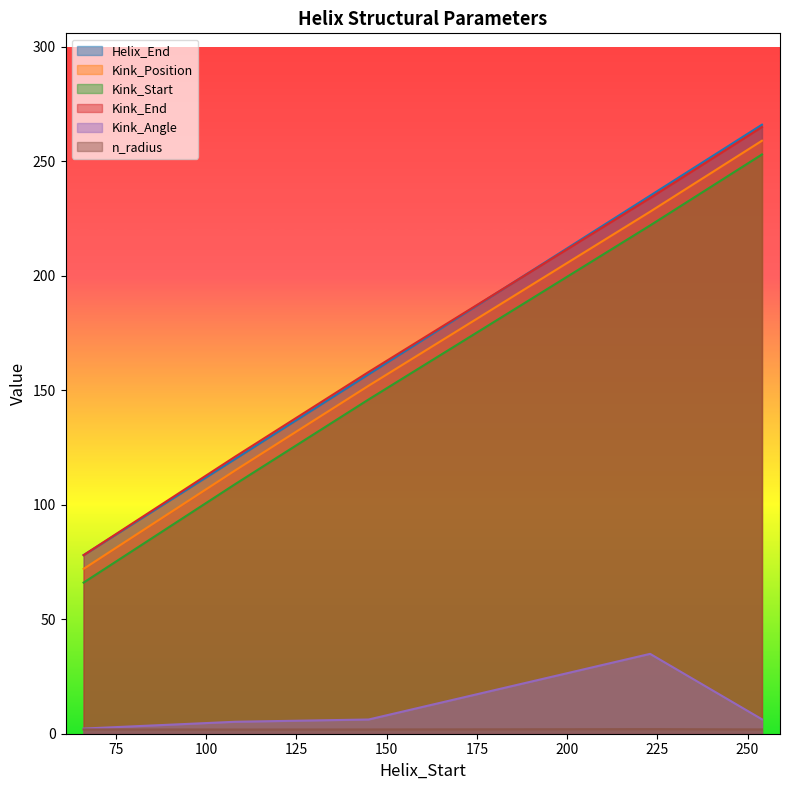

What are all the series names shown in the legend?

Helix_End, Kink_Position, Kink_Start, Kink_End, Kink_Angle, n_radius